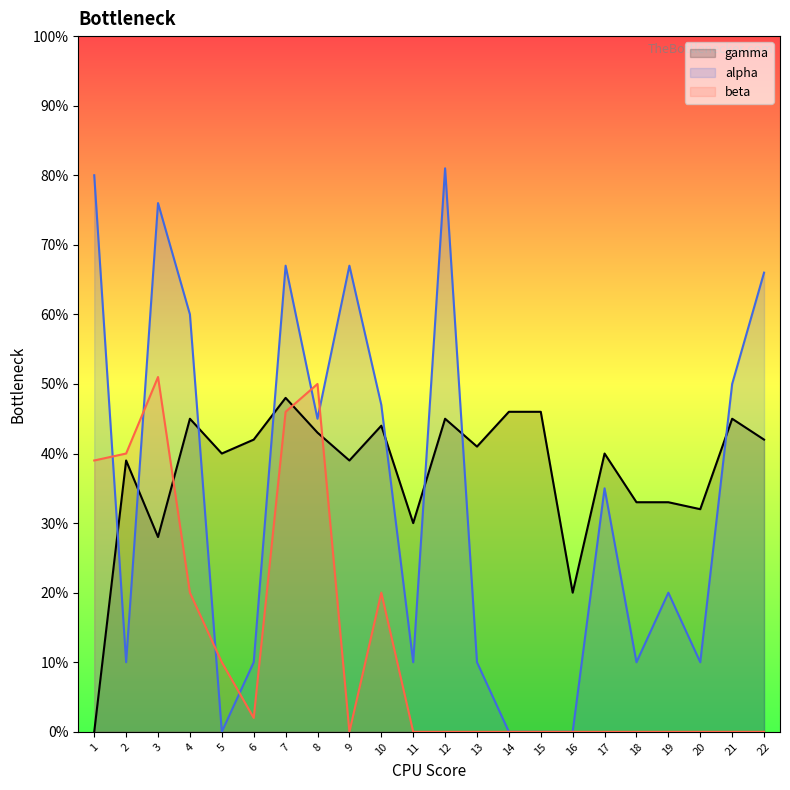

Does the chart have visible grid lines?

No